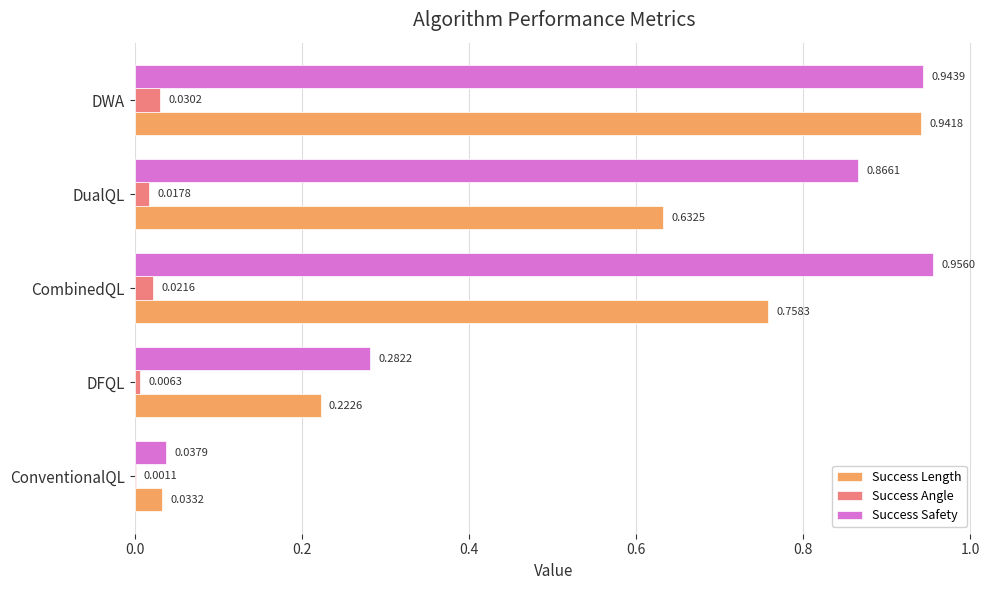

Which series changed the most between DualQL and DWA?

Success Length